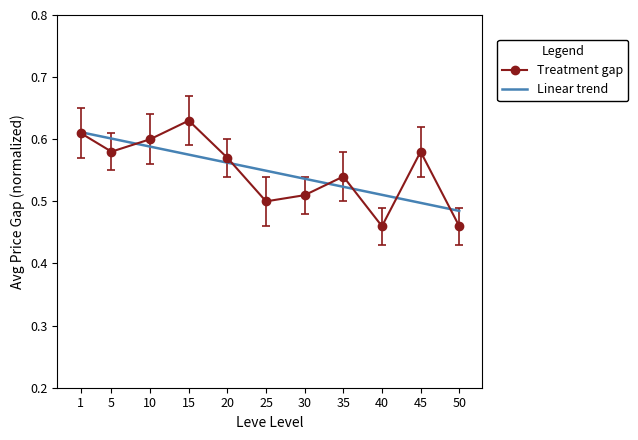

Which category has the highest value in the Treatment gap series?

15